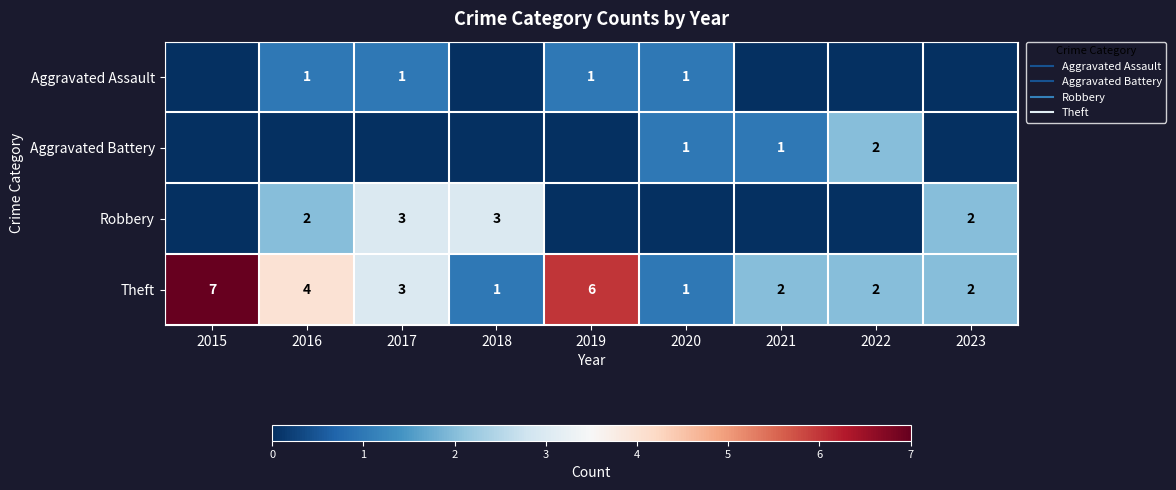

Which series changed the most between 2015 and 2019?

Aggravated Assault